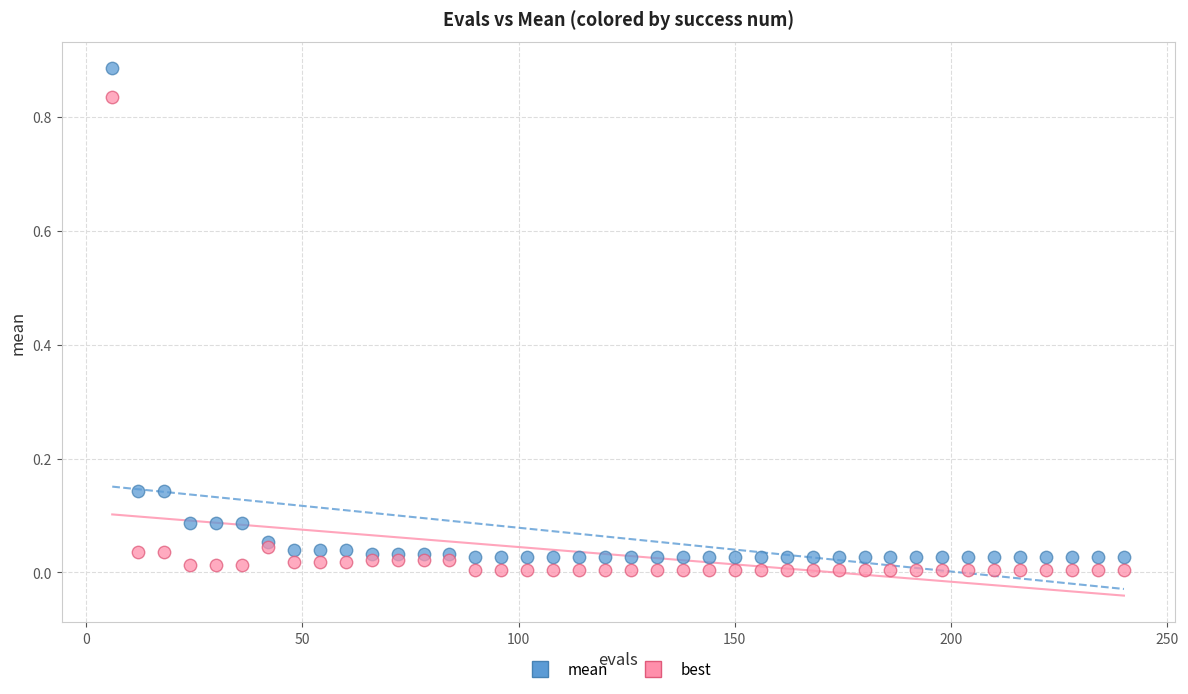

Which series has the widest spread of Y values?

mean